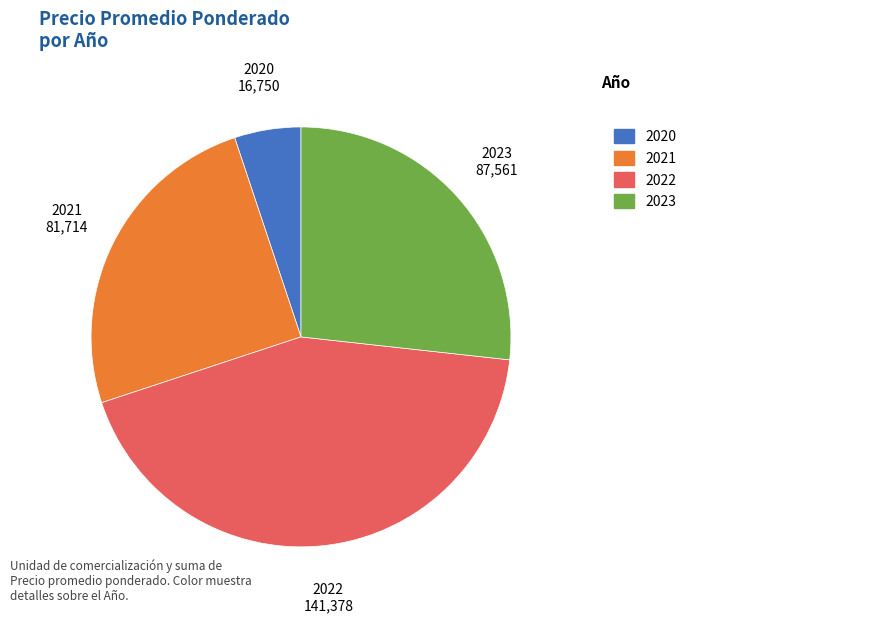

Is it true that 2022 is 43% of the pie?

True